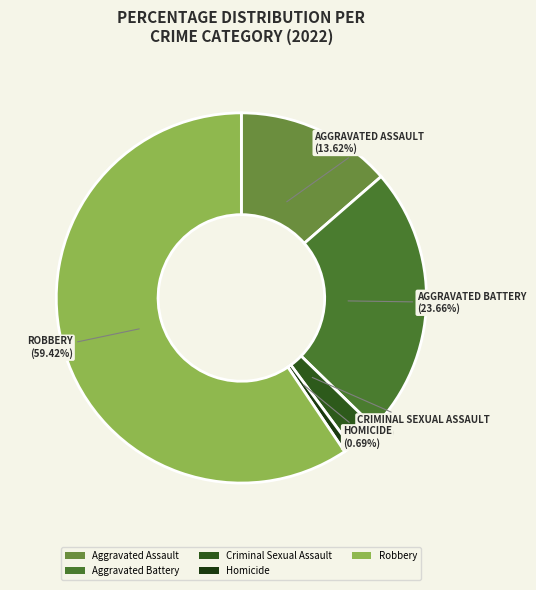

Do Robbery and Aggravated Battery together represent more than half of the pie?

Yes